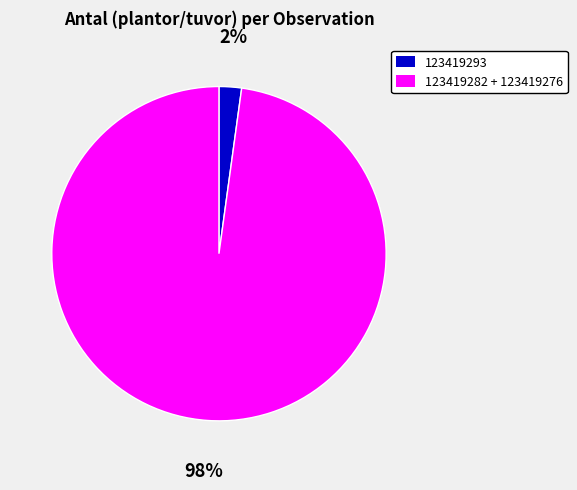

Does any single category account for the majority?

Yes